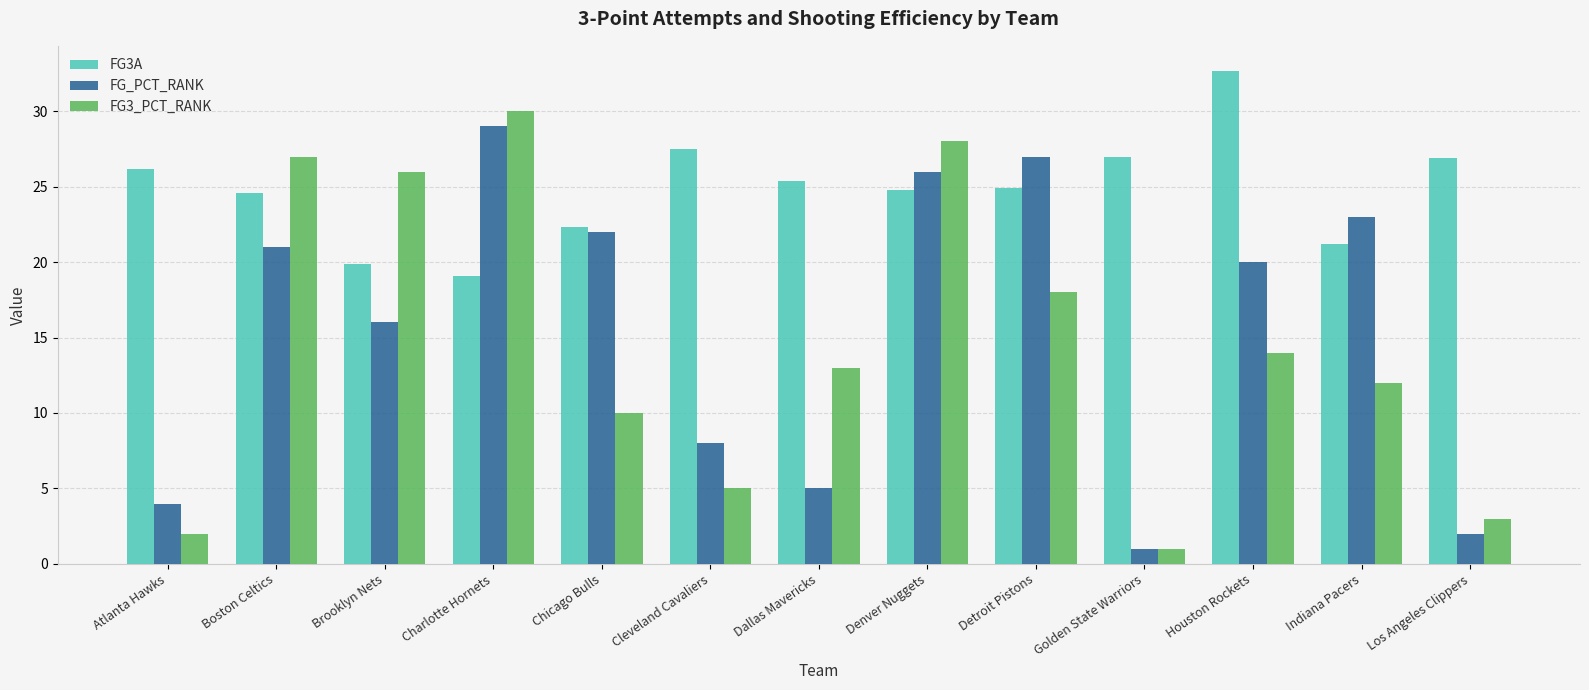

Which series has the largest range (max minus min)?

FG3_PCT_RANK